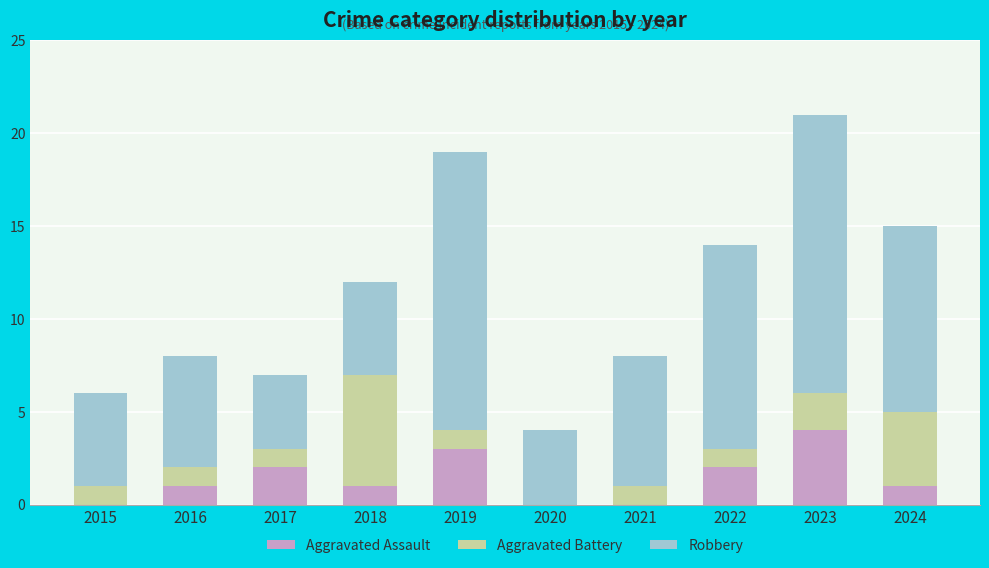

At which category is the sum across all series the highest?

2023